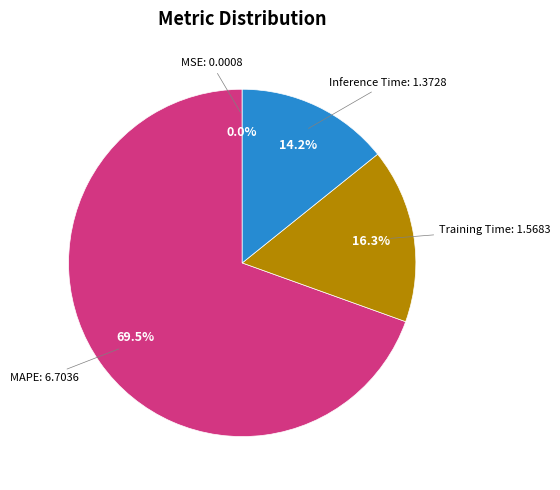

Does any single category account for the majority?

Yes